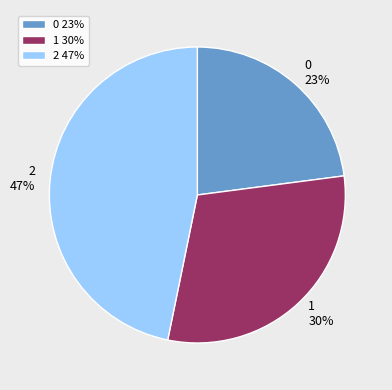

Which slice is the largest?

2